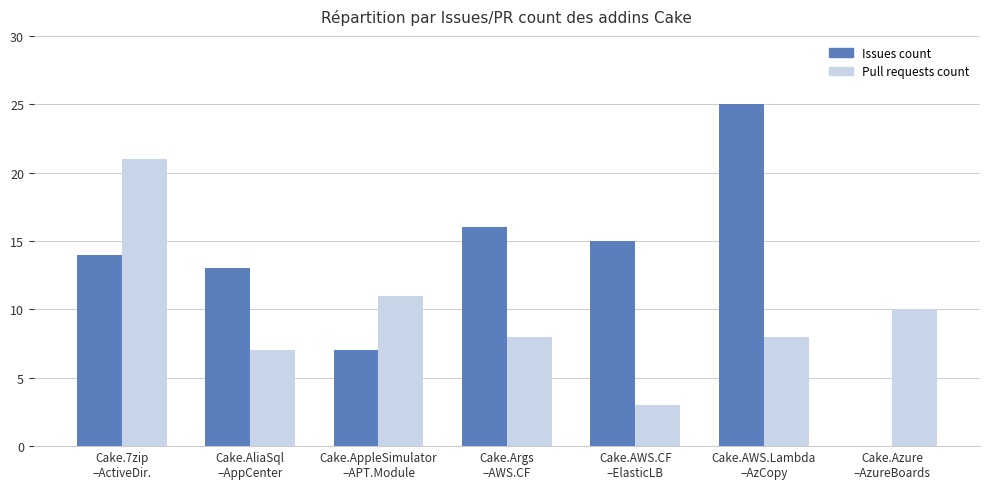

What is the sum of all Issues count values?

90